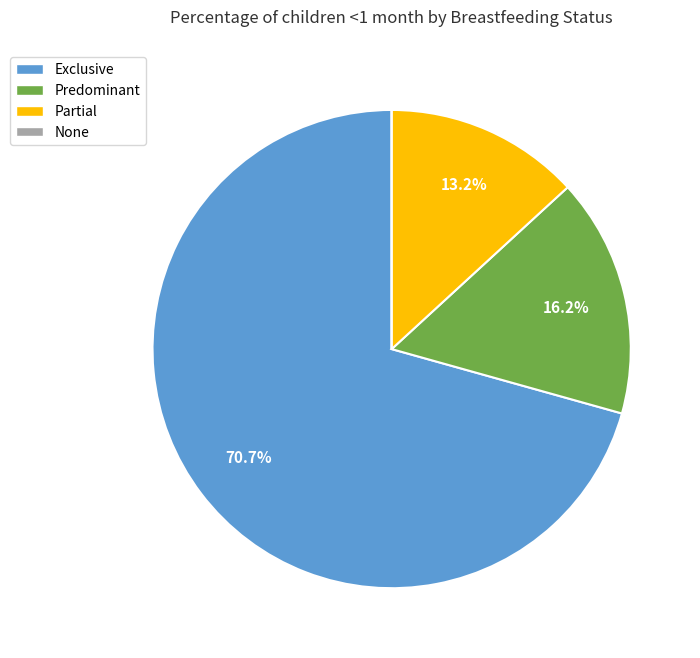

What percentage is NOT represented by Partial?

86.8%